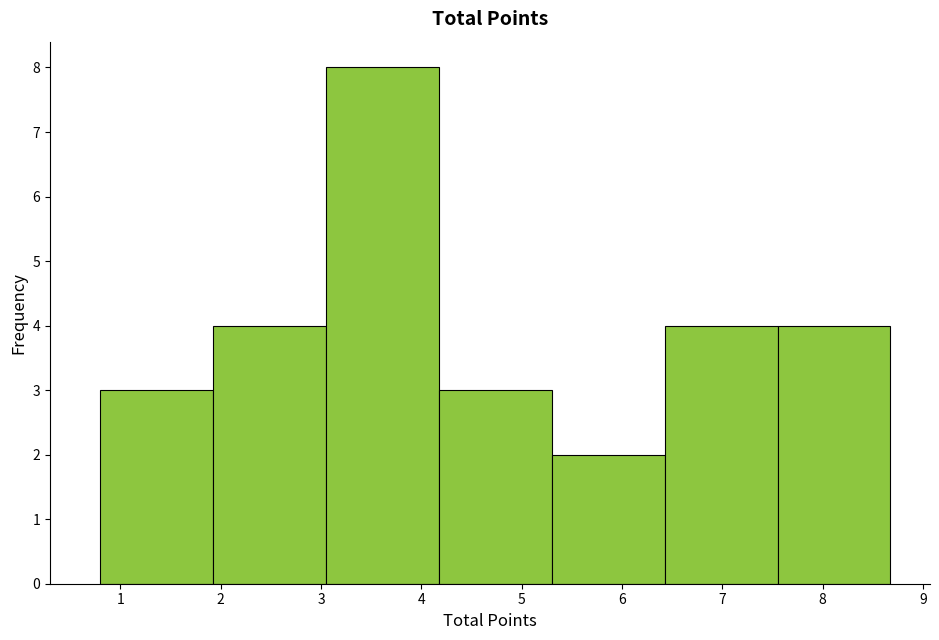

Over which range of the x-axis is the bar tallest?

3.1 to 4.2